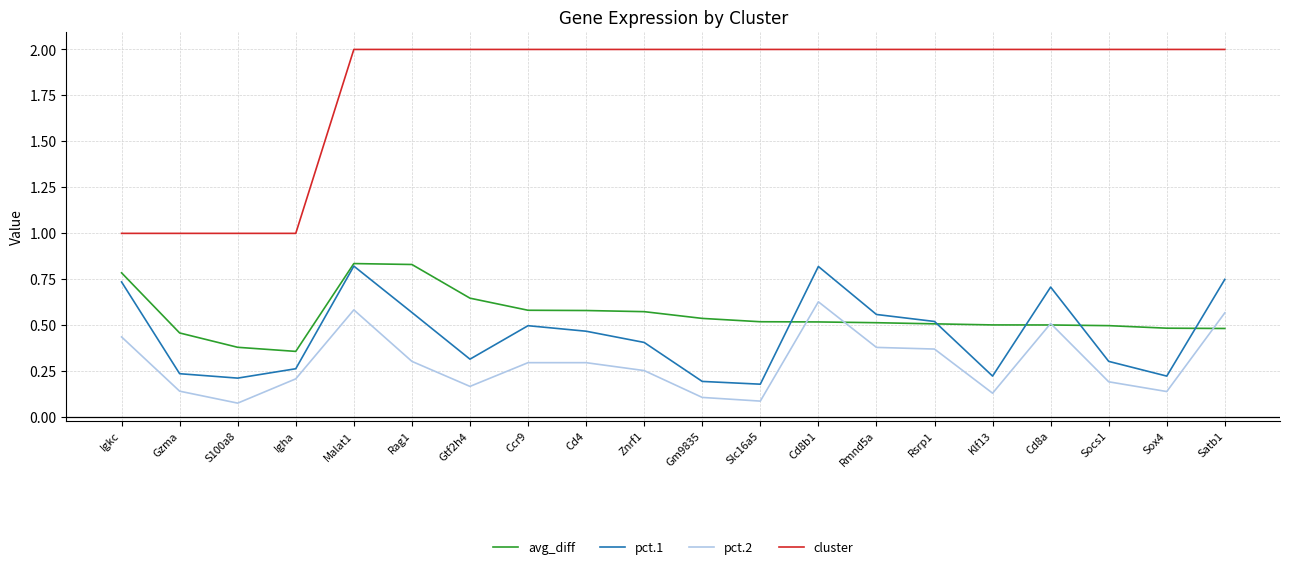

What is the greatest value displayed?

2.0